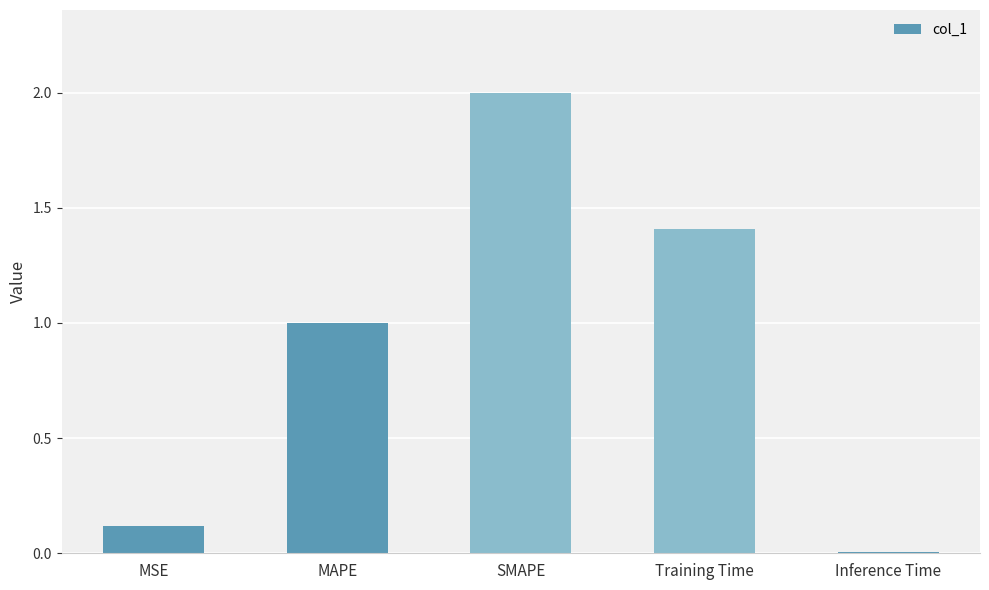

What position from the right is SMAPE?

3